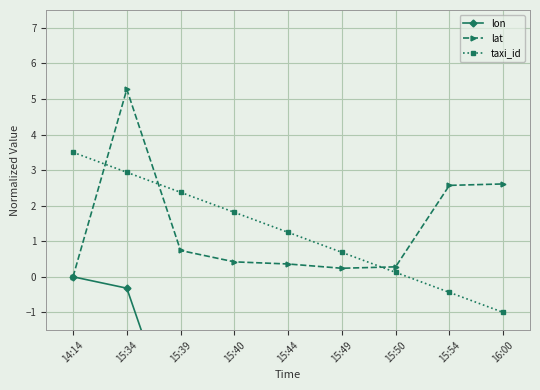

Rank the categories by lat value from lowest to highest.

14:14, 15:49, 15:50, 15:44, 15:40, 15:39, 15:54, 16:00, 15:34